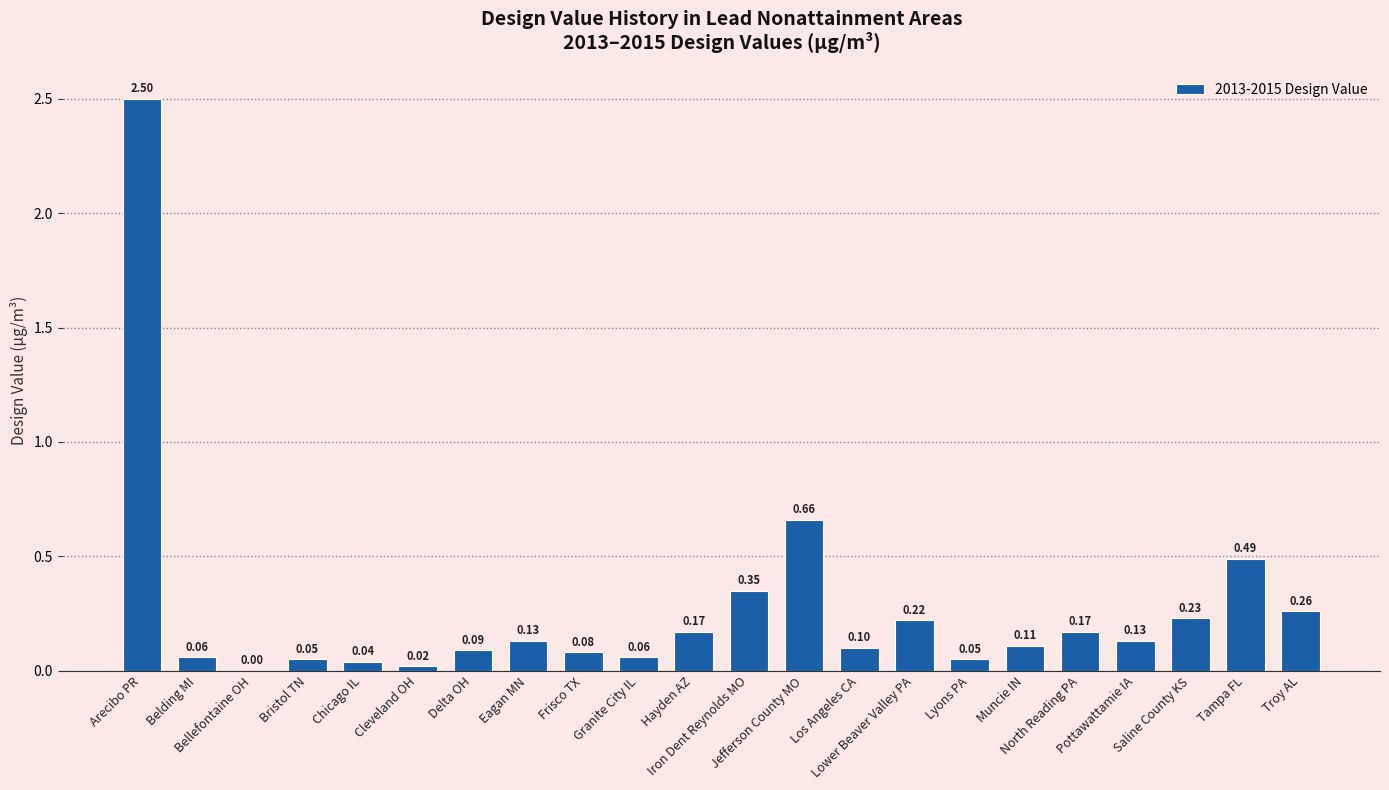

What is the sum of all values?

6.0